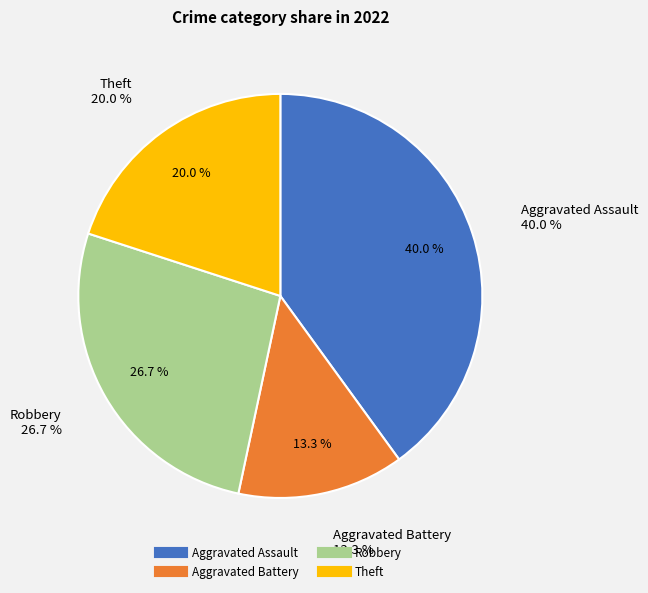

What is the smallest slice in the pie chart?

Aggravated Battery